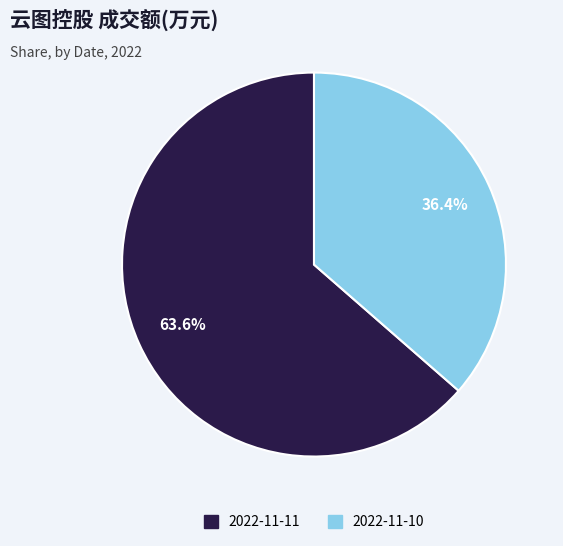

Is 2022-11-11 the majority of the pie?

Yes